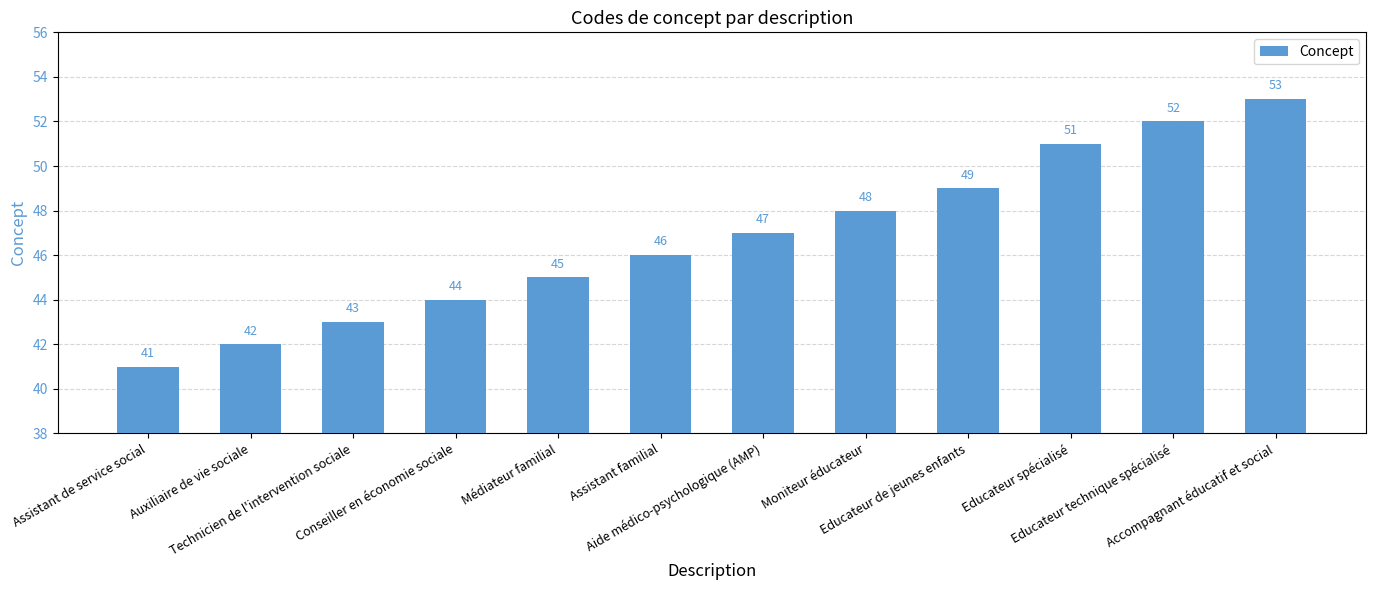

Reading left to right, transcribe all the data shown in this chart.

41	42	43	44	45	46	47	48	49	51	52	53